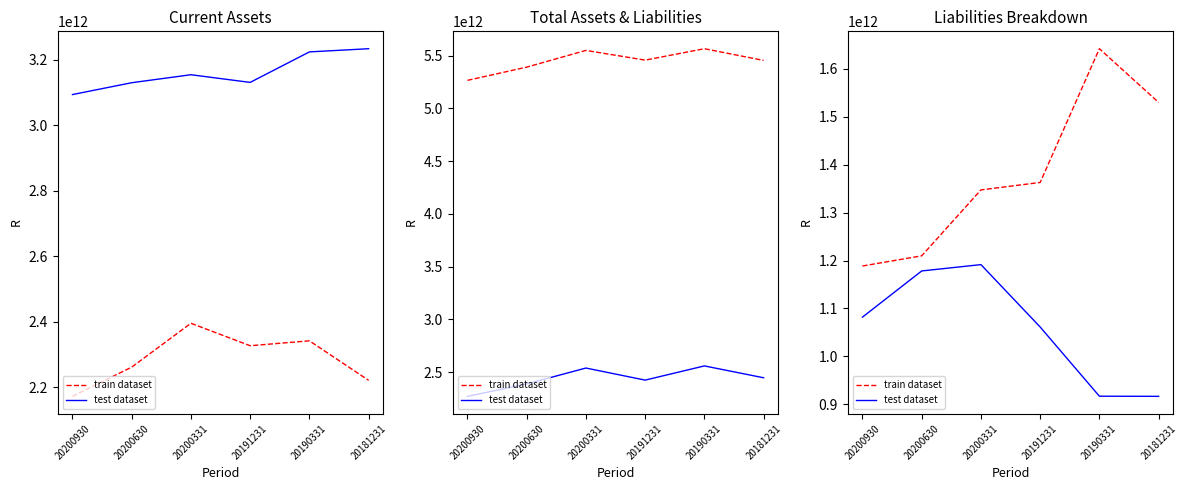

What is the average value of the test dataset series?

1057850490557